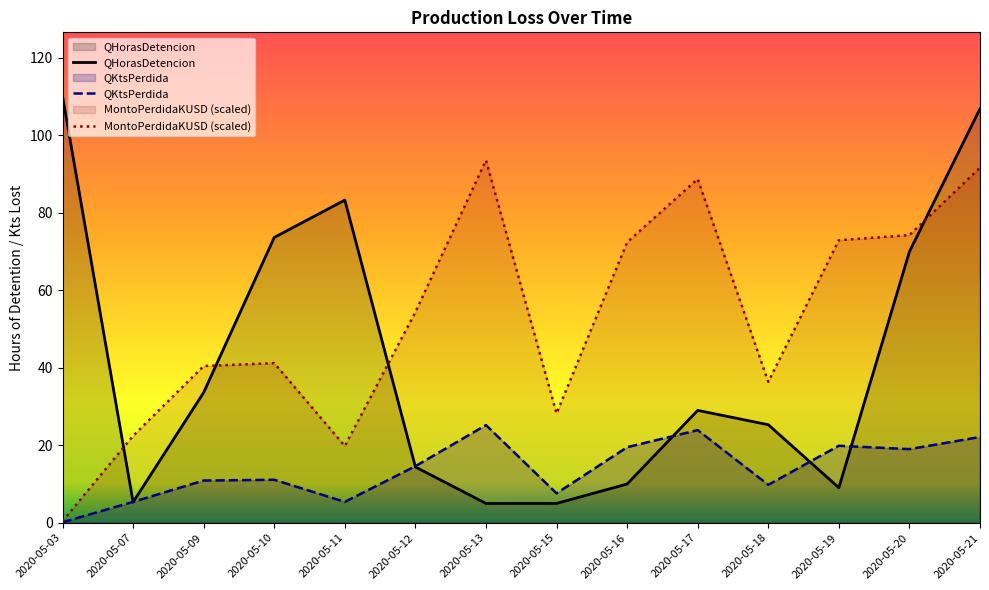

How many lines are shown in the chart?

3